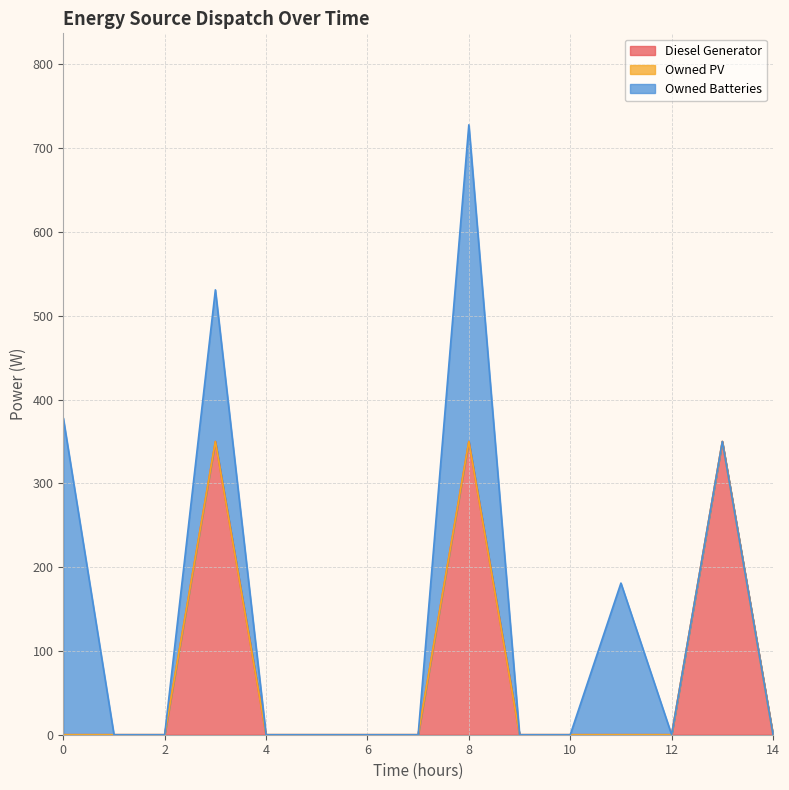

Is it true that Owned Batteries equals 378 at 0?

True